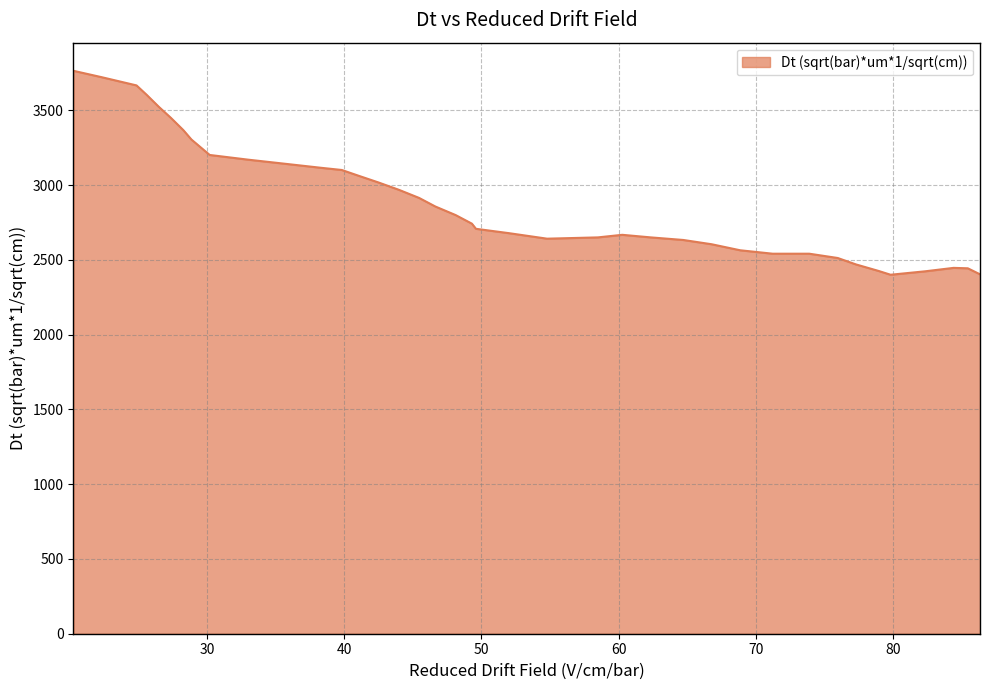

What is the maximum value shown in the chart?

3764.6